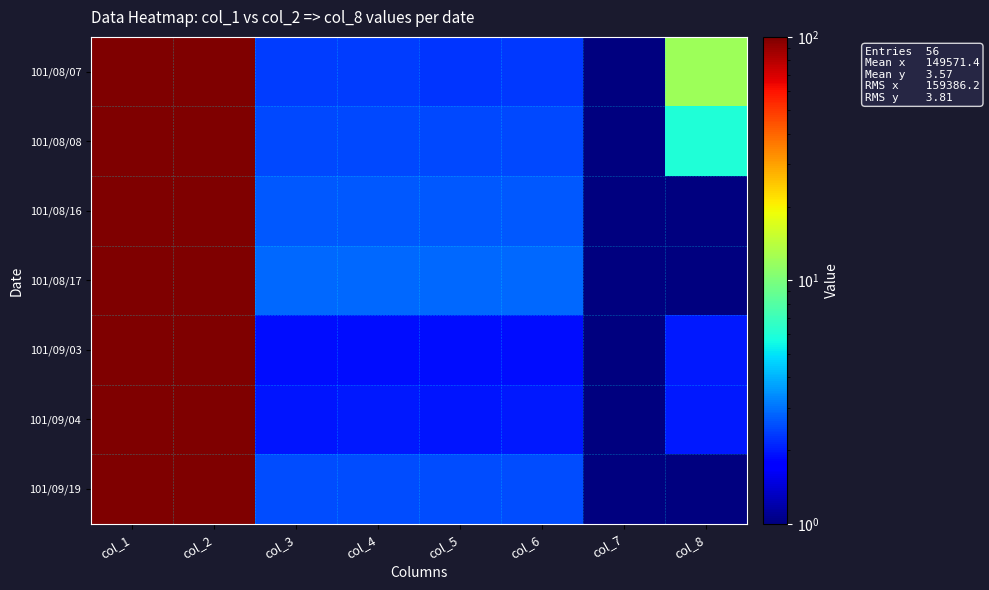

Which series has the widest spread of values?

101/08/08